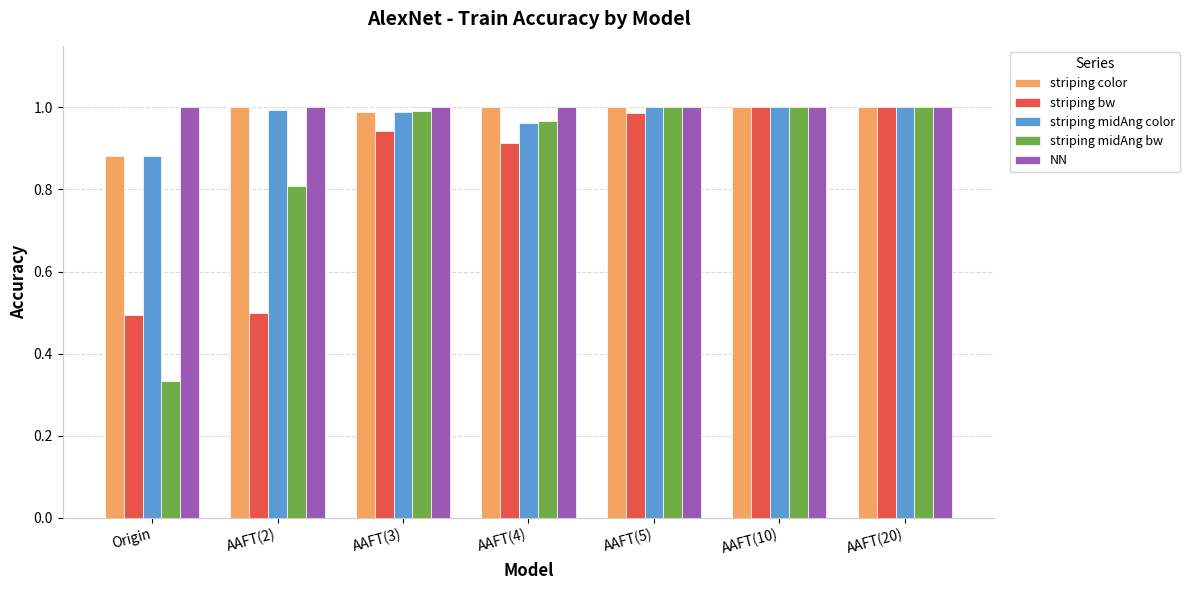

Is the value of NN at AAFT(20) greater than the value of striping midAng color at Origin?

Yes